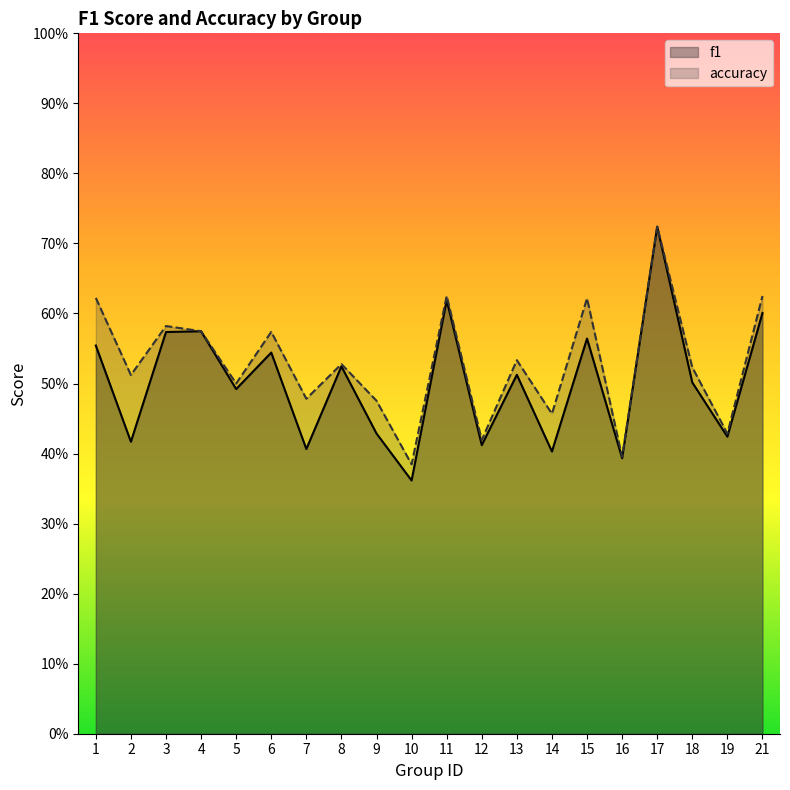

What is the total value across all series at 8?

1.1